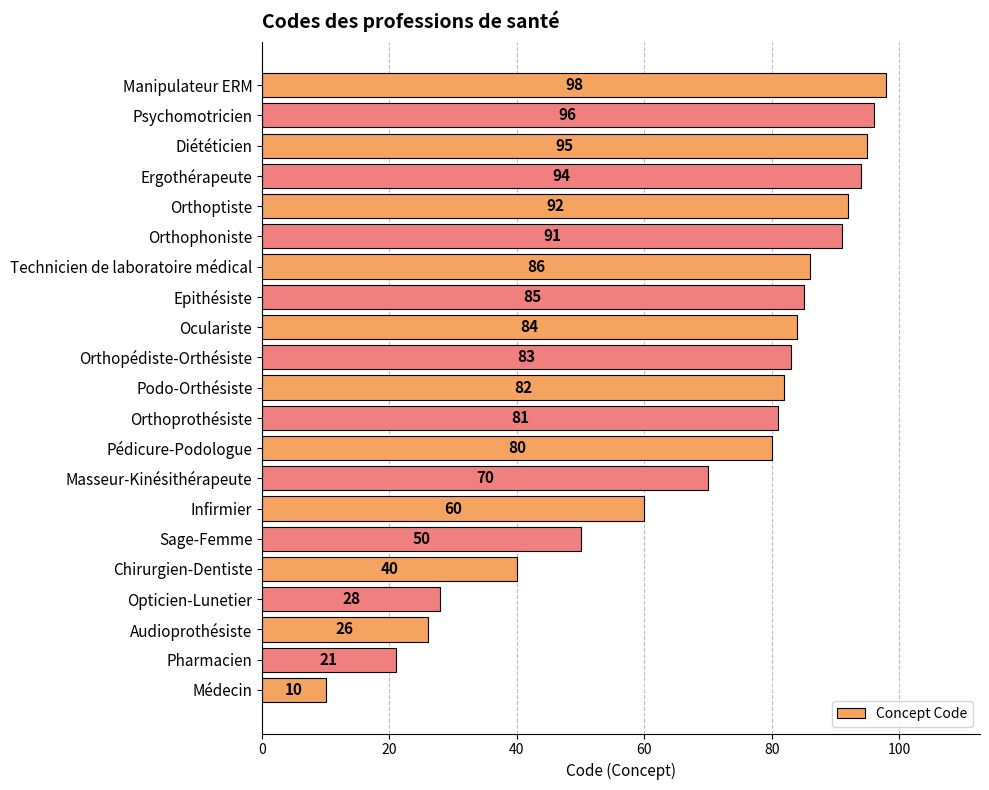

What is the maximum value shown in the chart?

98